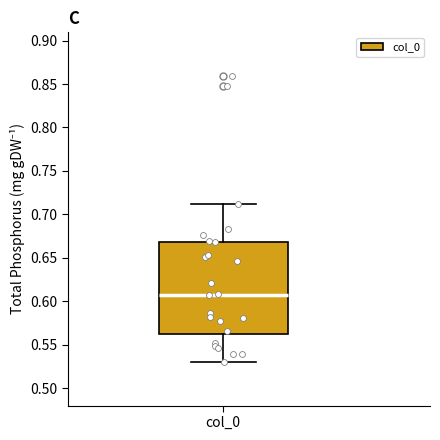

Where does the lower whisker of the box for col_0 end on the y-axis? The values are not printed on the chart, so give them approximately, as read against the axis.

0.530